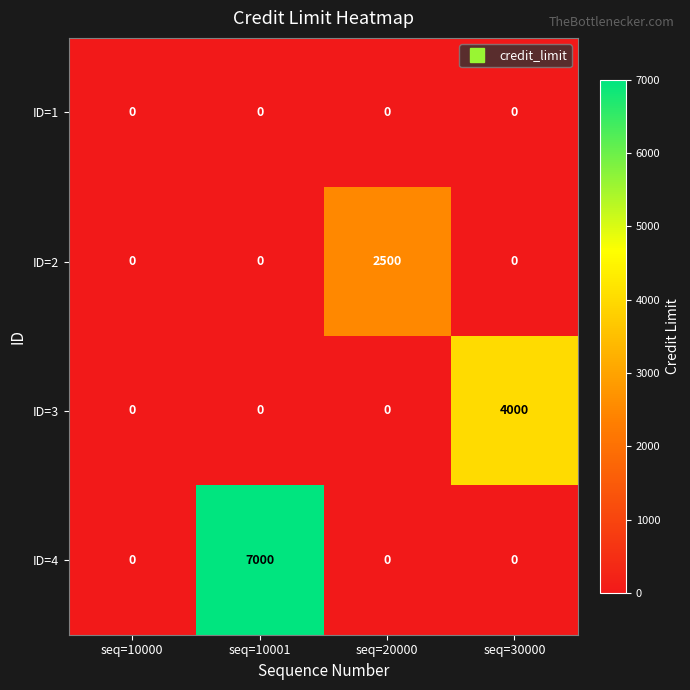

What is the maximum value for ID=3?

4000